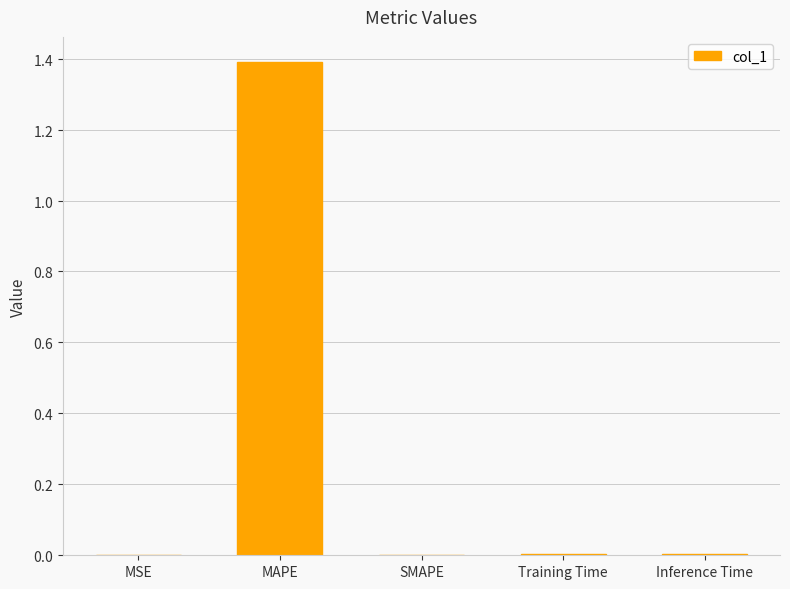

Reading right to left, extract all data points from this chart.

Inference Time=0.0	Training Time=0.0	SMAPE=0.0	MAPE=1.4	MSE=0.0